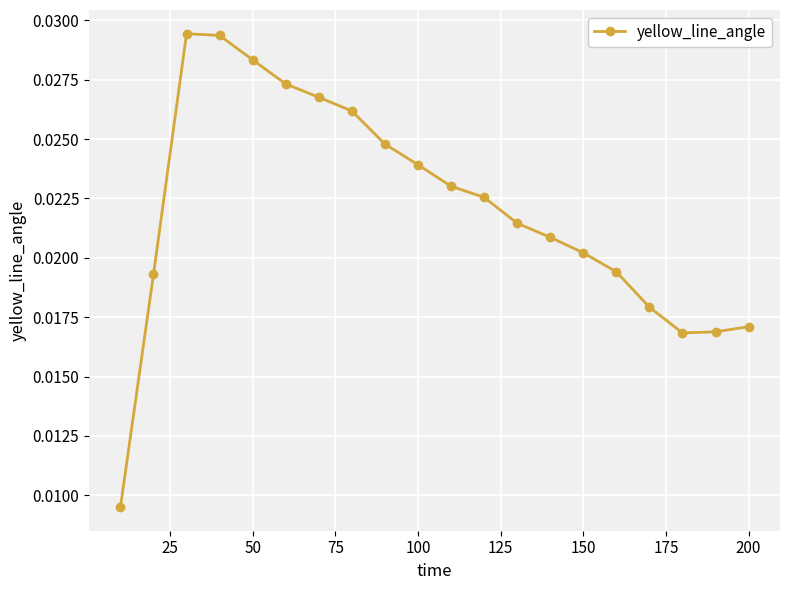

How many interior local valleys (lower than both neighbors) does the data have?

1